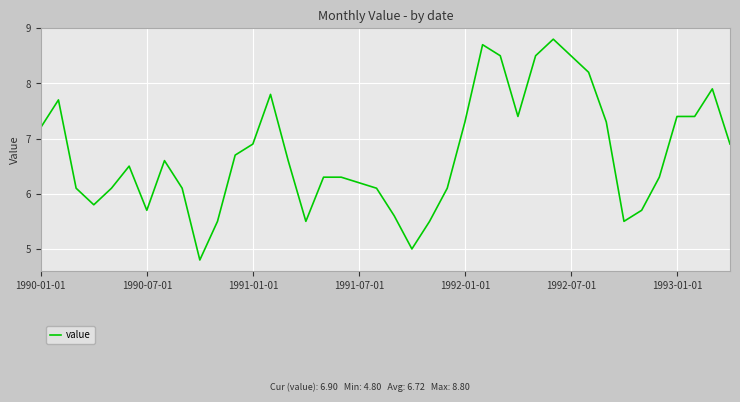

What is the smallest value displayed?

4.8